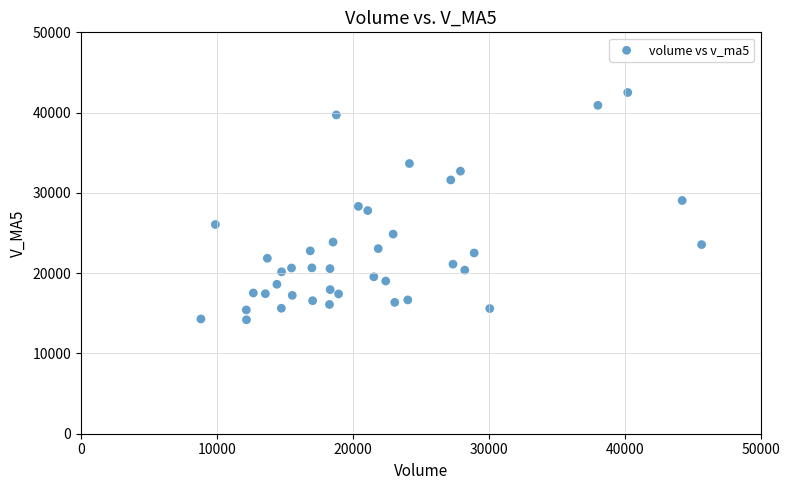

What is the range of Y values (max minus min)?

28310.3